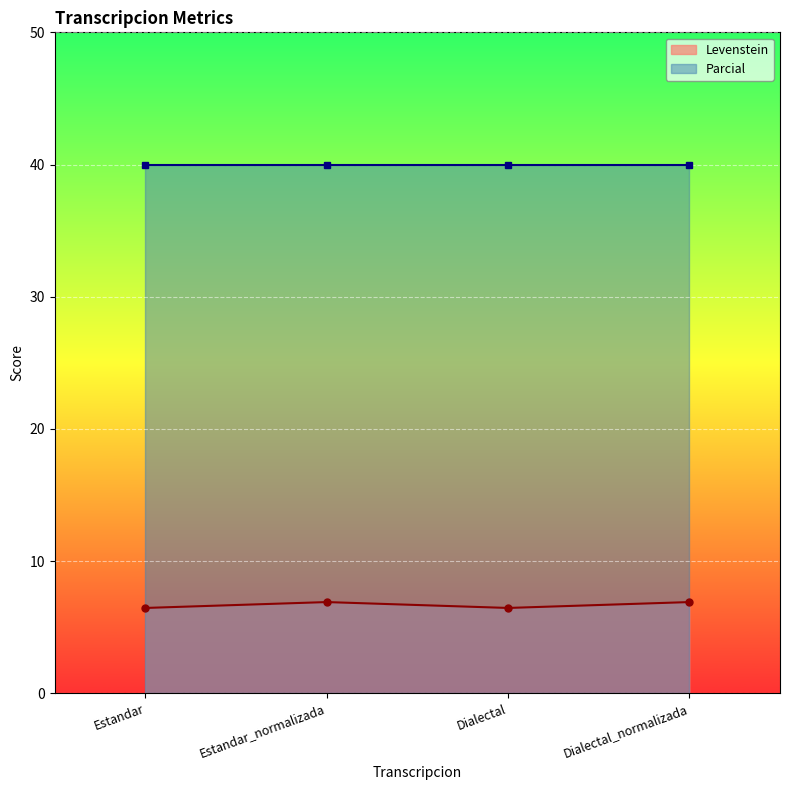

Count the number of categories in the chart.

4